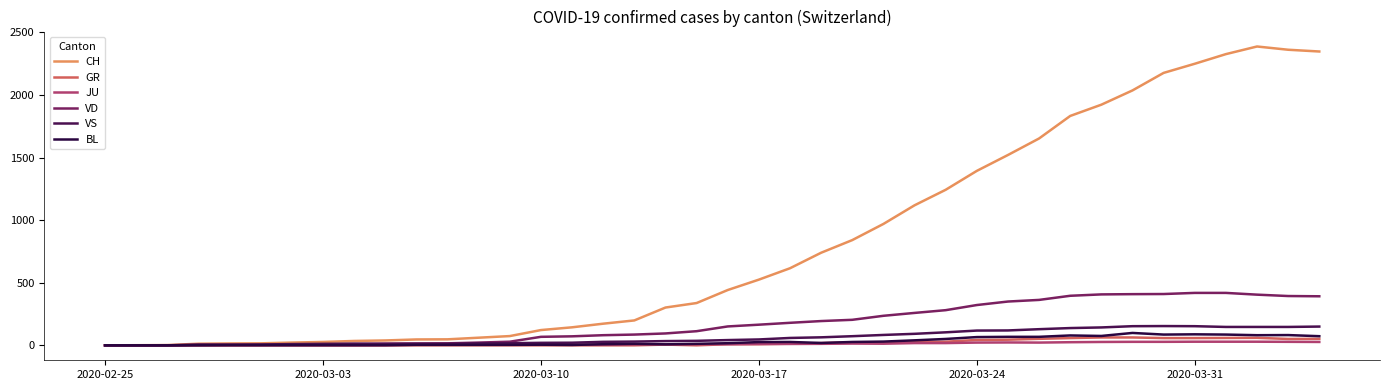

At how many categories does at least one series exceed 2047?

6